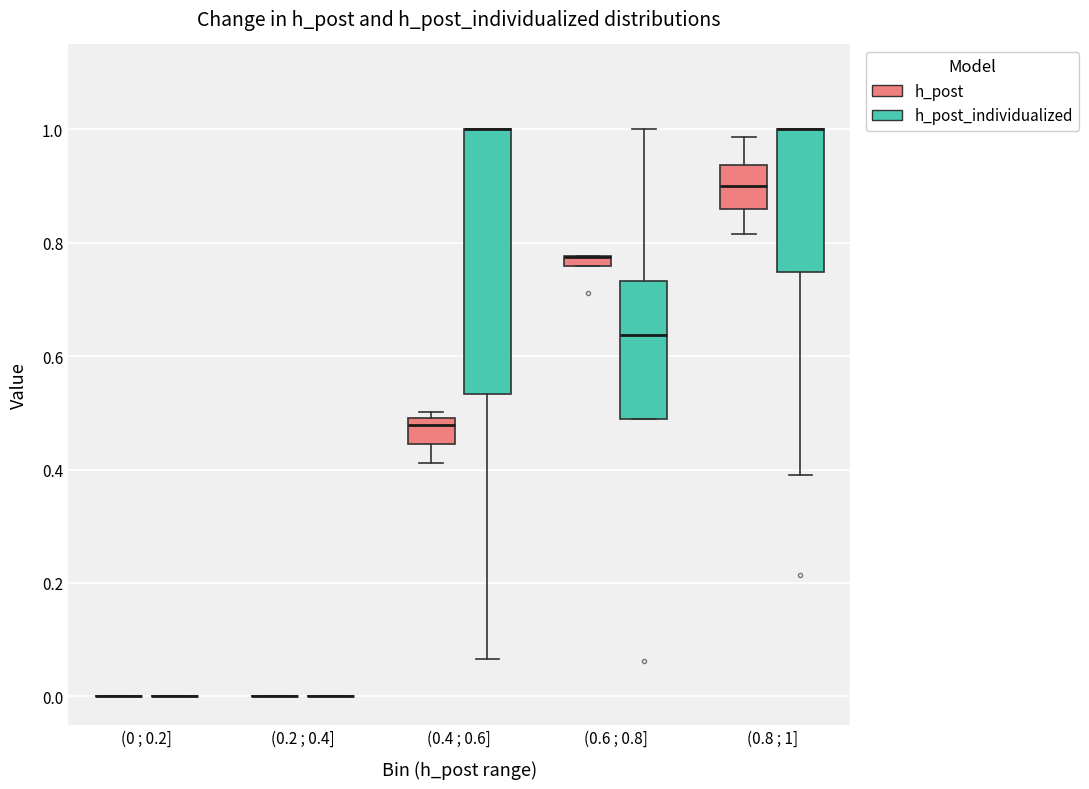

Where does the lower whisker of the box for (0.4 ; 0.6] (h_post) end on the y-axis? The values are not printed on the chart, so give them approximately, as read against the axis.

0.42